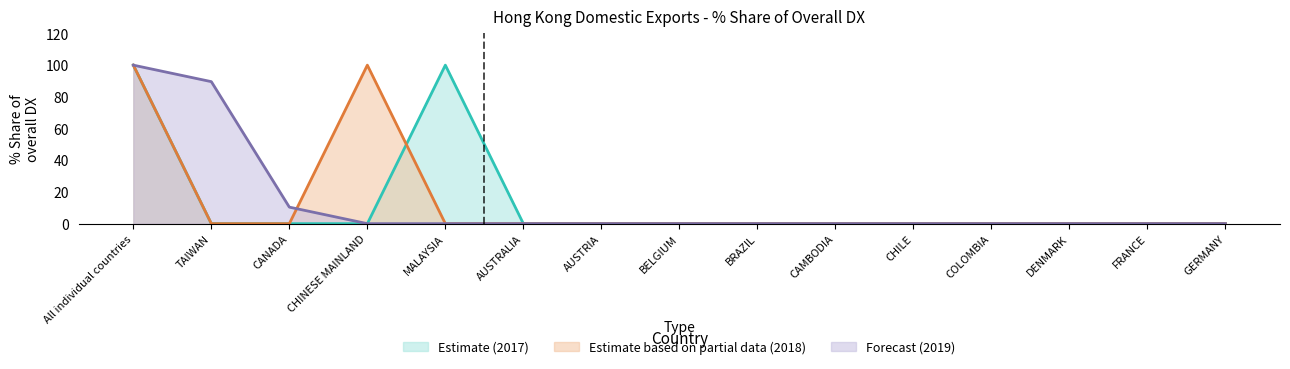

Reading left to right, transcribe all the data shown in this chart.

201712_% Share of overall DX_Q: All individual countries=100.0	TAIWAN=0.0	CANADA=0.0	CHINESE MAINLAND=0.0	MALAYSIA=100.0	AUSTRALIA=0.0	AUSTRIA=0.0	BELGIUM=0.0	BRAZIL=0.0	CAMBODIA=0.0	CHILE=0.0	COLOMBIA=0.0	DENMARK=0.0	FRANCE=0.0	GERMANY=0.0
201812_% Share of overall DX_Q: All individual countries=100.0	TAIWAN=0.0	CANADA=0.0	CHINESE MAINLAND=100.0	MALAYSIA=0.0	AUSTRALIA=0.0	AUSTRIA=0.0	BELGIUM=0.0	BRAZIL=0.0	CAMBODIA=0.0	CHILE=0.0	COLOMBIA=0.0	DENMARK=0.0	FRANCE=0.0	GERMANY=0.0
201912_% Share of overall DX_Q: All individual countries=100.0	TAIWAN=89.6	CANADA=10.4	CHINESE MAINLAND=0.0	MALAYSIA=0.0	AUSTRALIA=0.0	AUSTRIA=0.0	BELGIUM=0.0	BRAZIL=0.0	CAMBODIA=0.0	CHILE=0.0	COLOMBIA=0.0	DENMARK=0.0	FRANCE=0.0	GERMANY=0.0